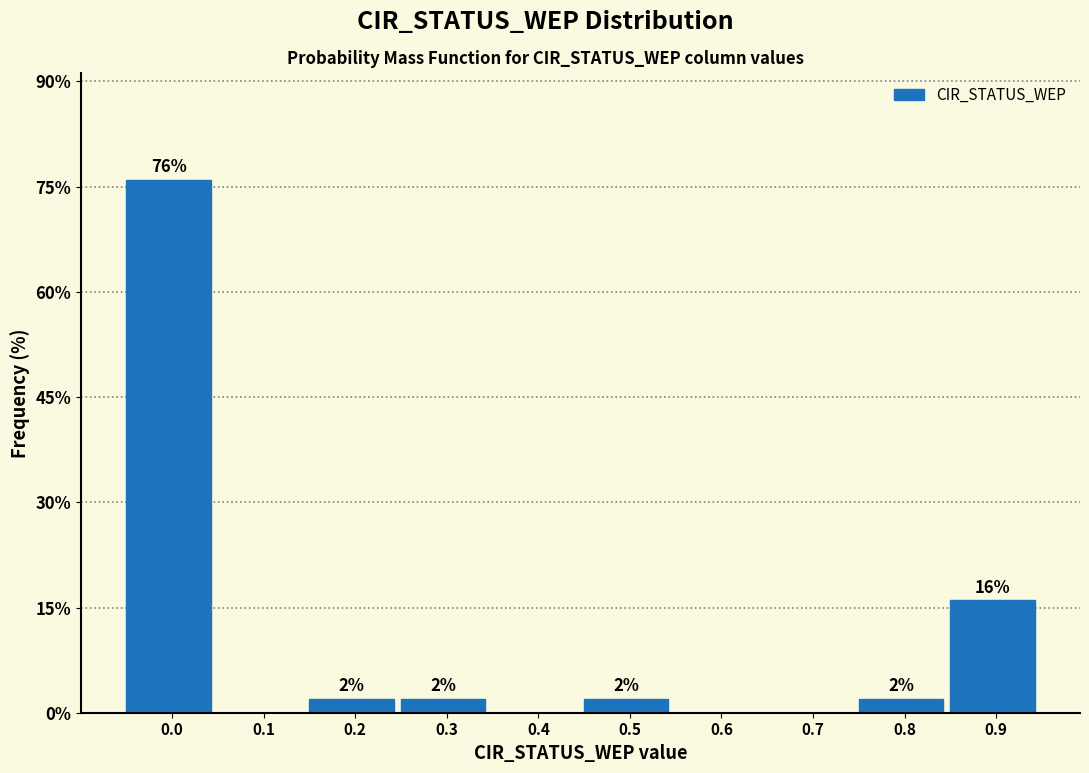

Reading left to right, transcribe all the data shown in this chart.

0.0=76	0.1=0	0.2=2	0.3=2	0.4=0	0.5=2	0.6=0	0.7=0	0.8=2	0.9=16